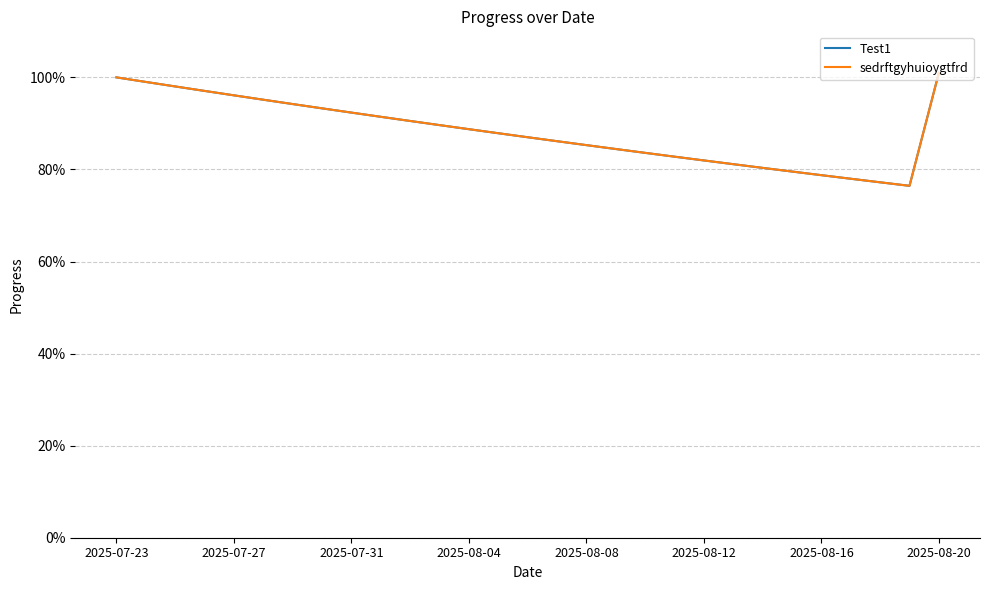

Is this an area chart (filled region under the line)?

No